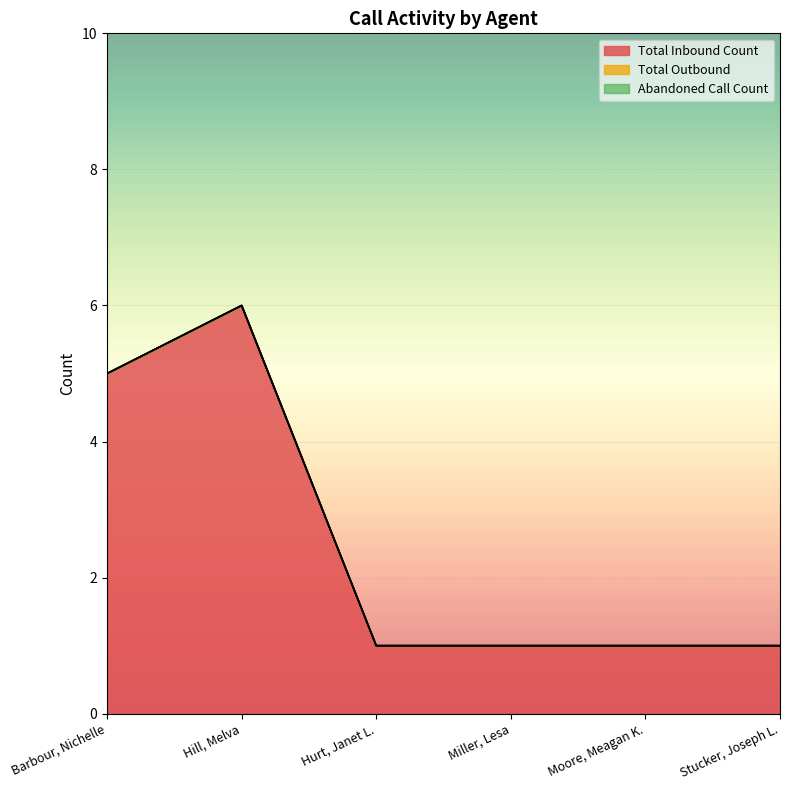

True or false: Total Inbound Count and Total Outbound cross at least once.

False